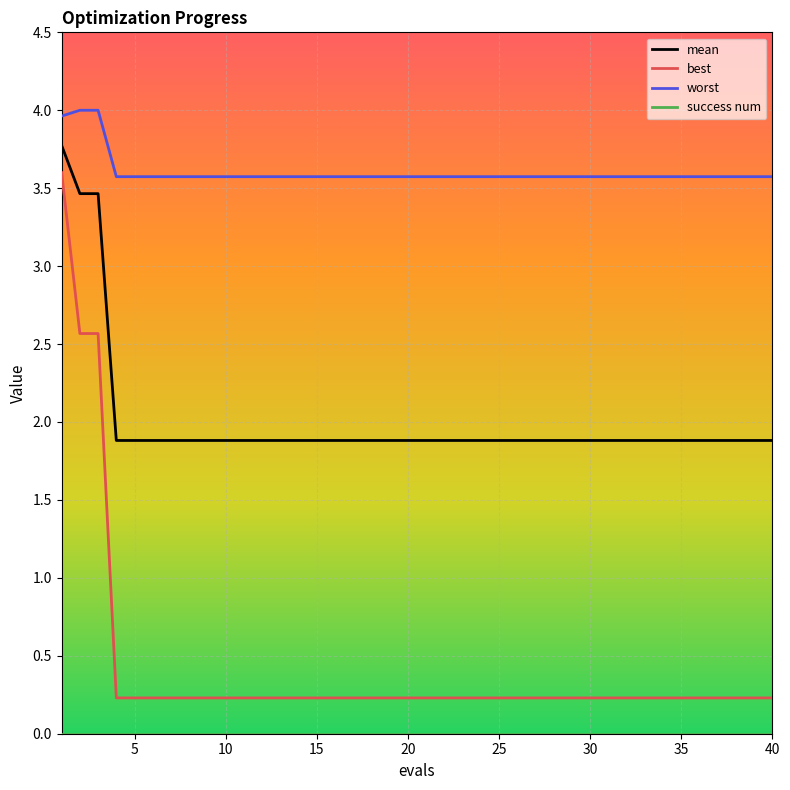

Which series has the largest range (max minus min)?

best